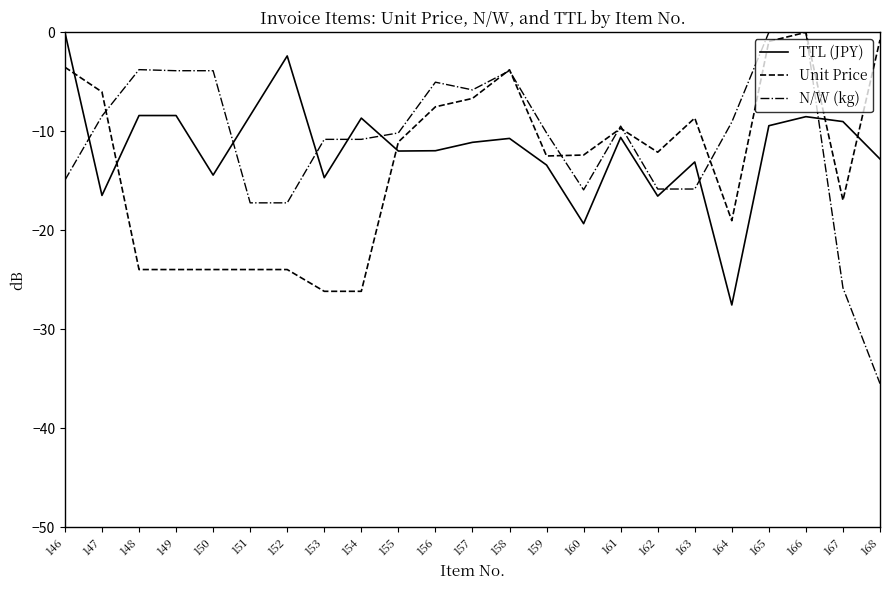

At 159, list the series in order from largest to smallest.

N/W (kg), Unit Price, TTL (JPY)